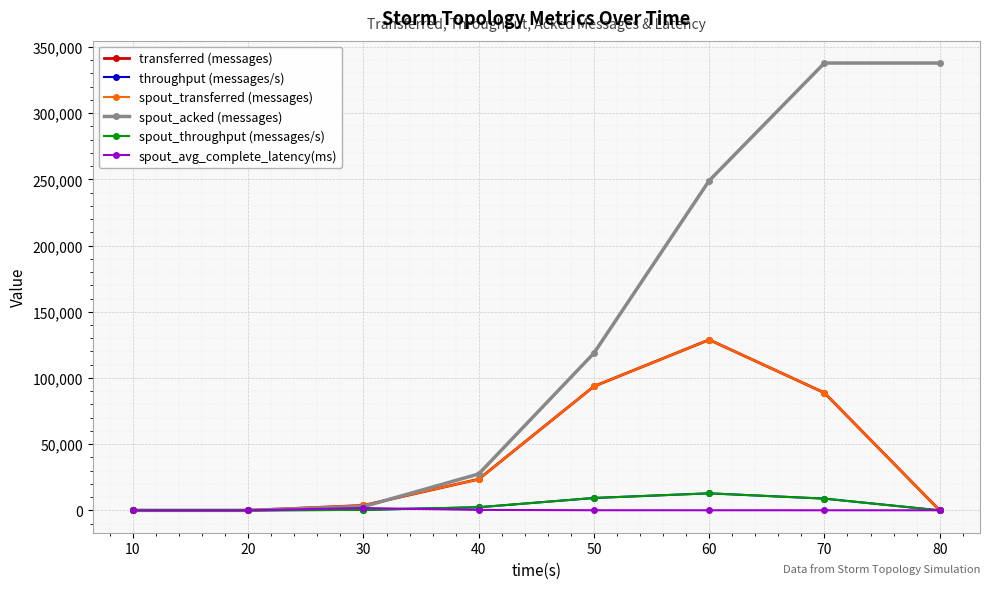

The value of transferred (messages) at 80 is 46631.8. True or false?

False